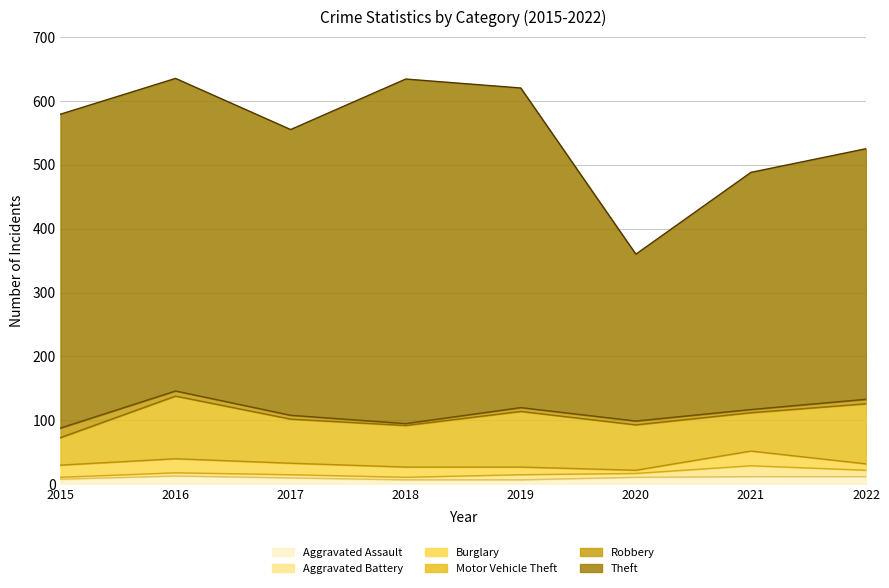

Is it true that Theft equals 661 at 2019?

False